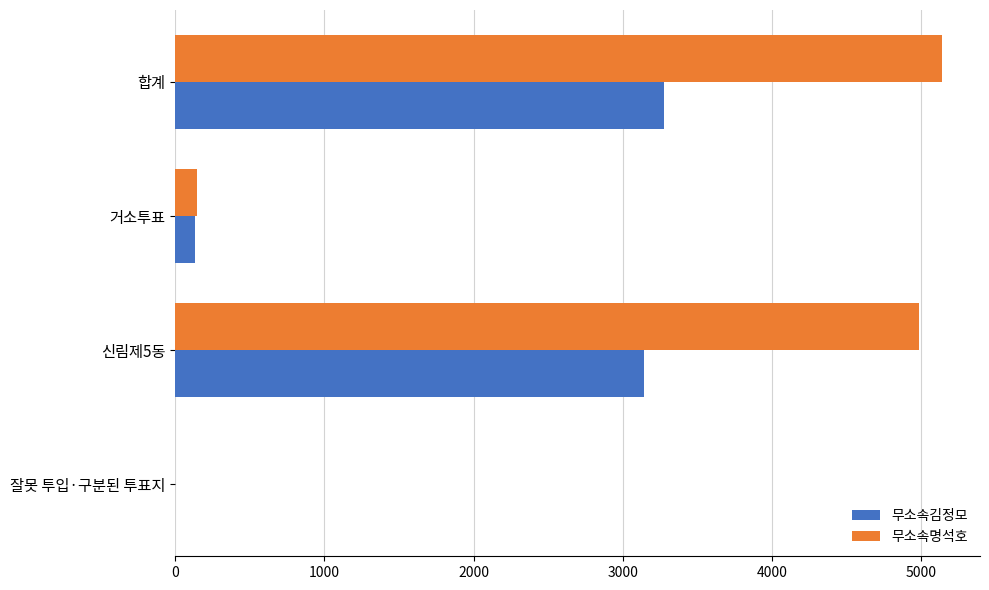

Where is 무소속명석호 nearest to the value 2569?

신림제5동